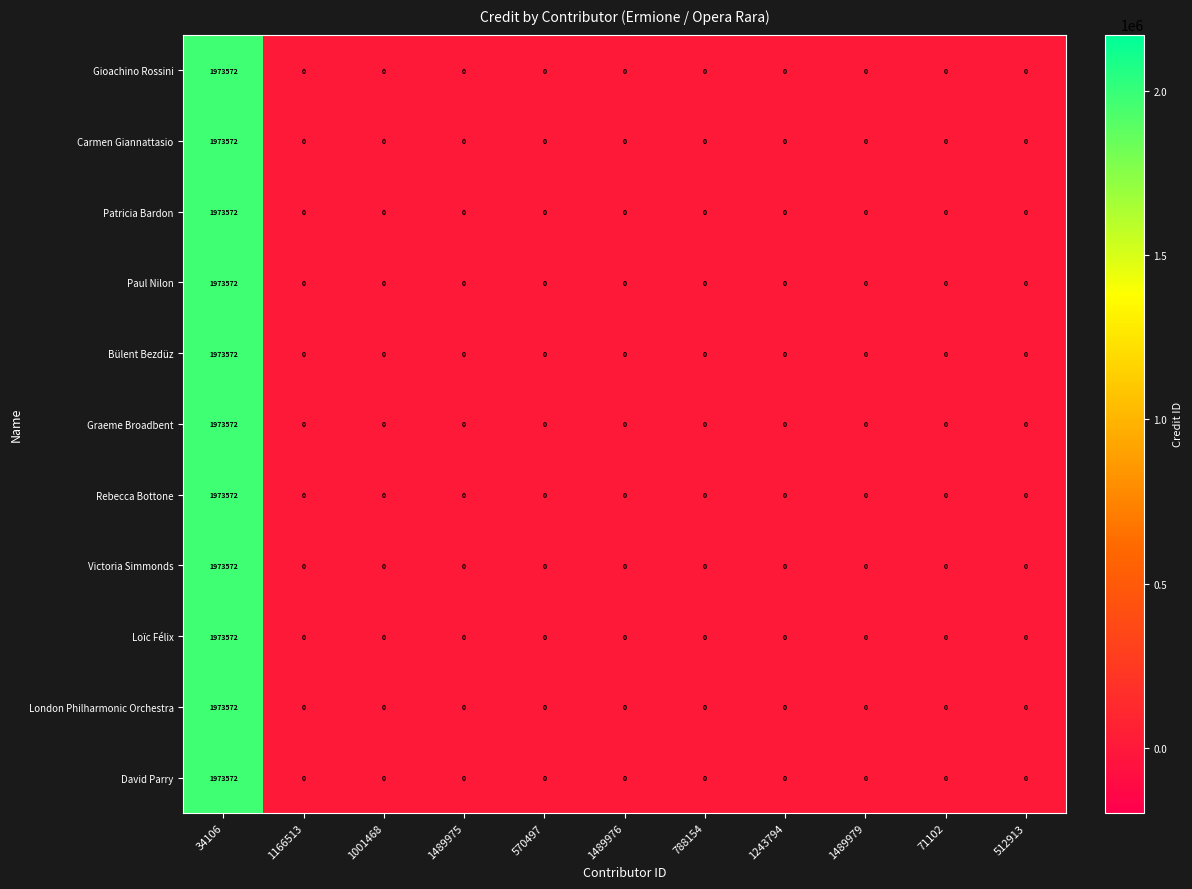

Which category has the highest value in the Loïc Félix series?

34106